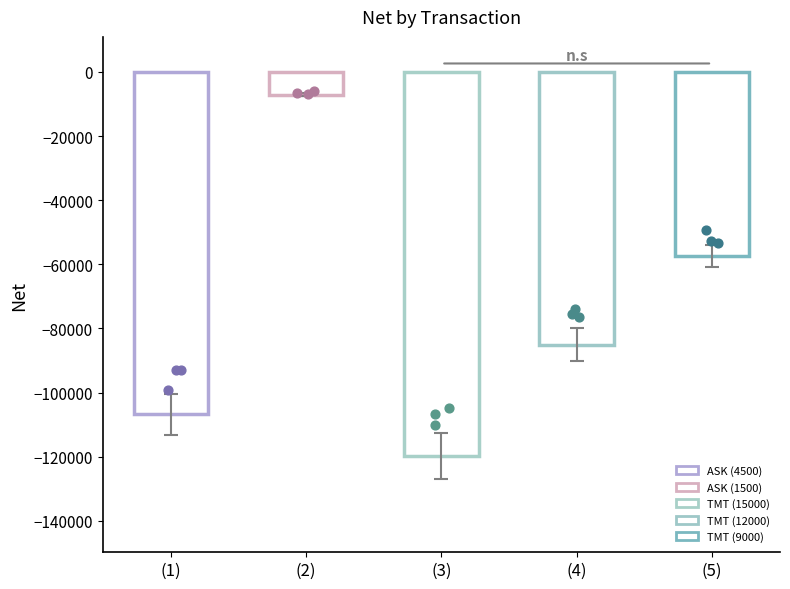

Between ASK (4500) and TMT (12000), which is larger?

TMT (12000)